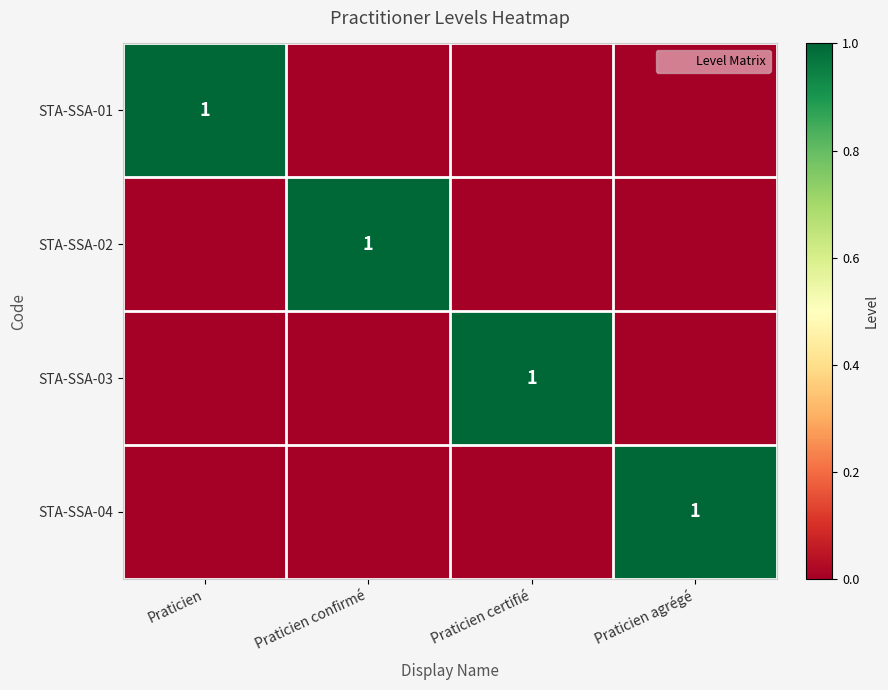

At which category is the sum across all series the highest?

Praticien